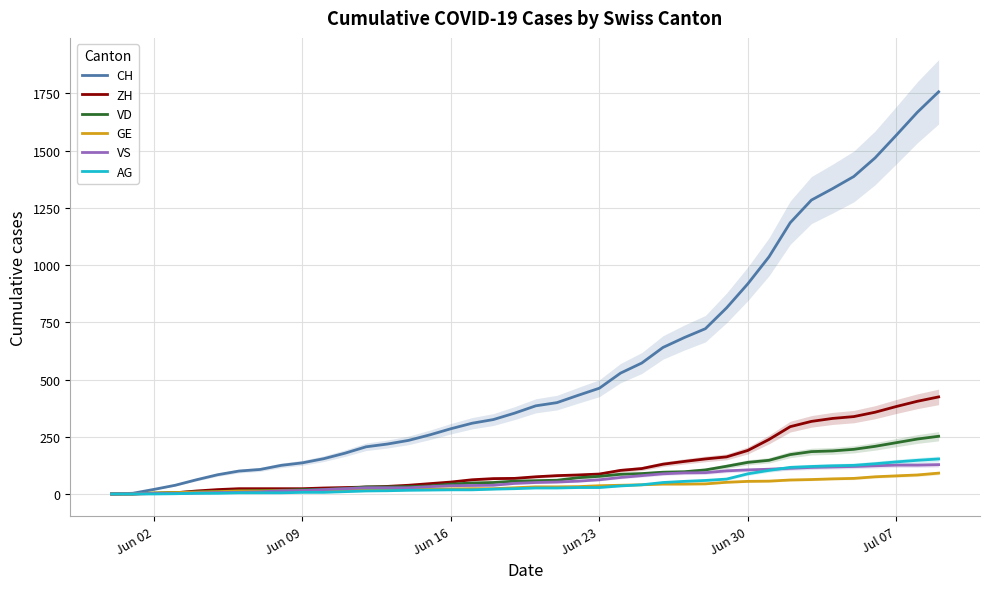

What is the highest value of the AG series?

153